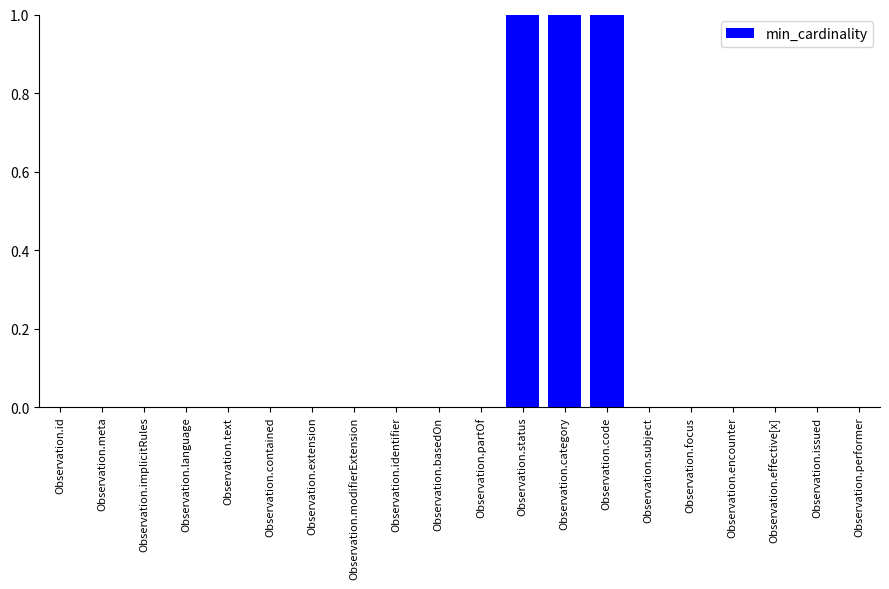

Is it true that the value at Observation.category is 0?

False